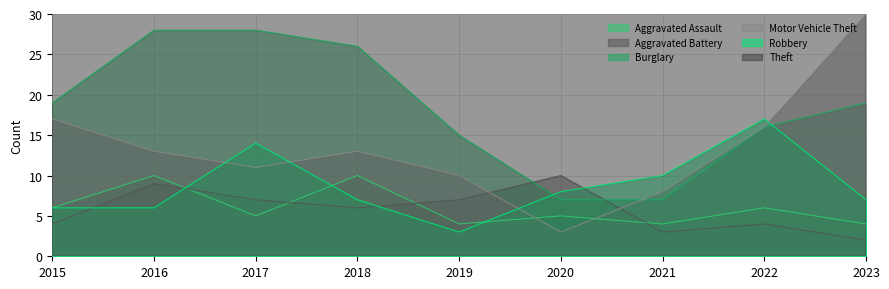

What are all the series names shown in the legend?

Aggravated Assault, Aggravated Battery, Burglary, Motor Vehicle Theft, Robbery, Theft